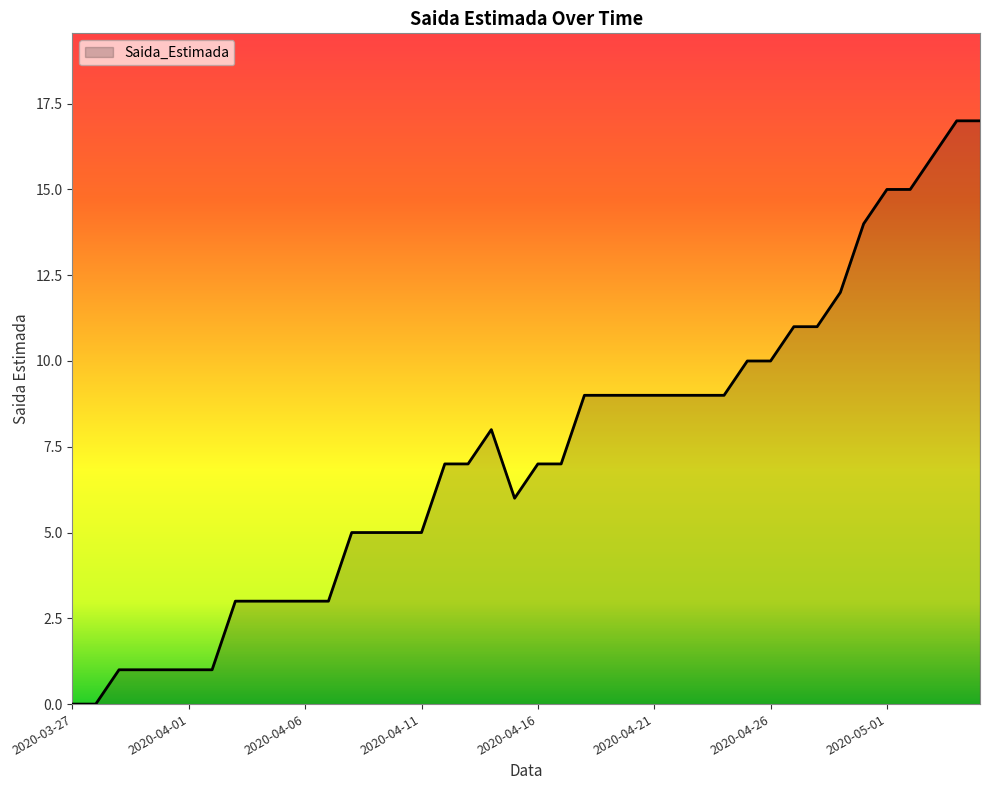

What is the maximum value shown in the chart?

17